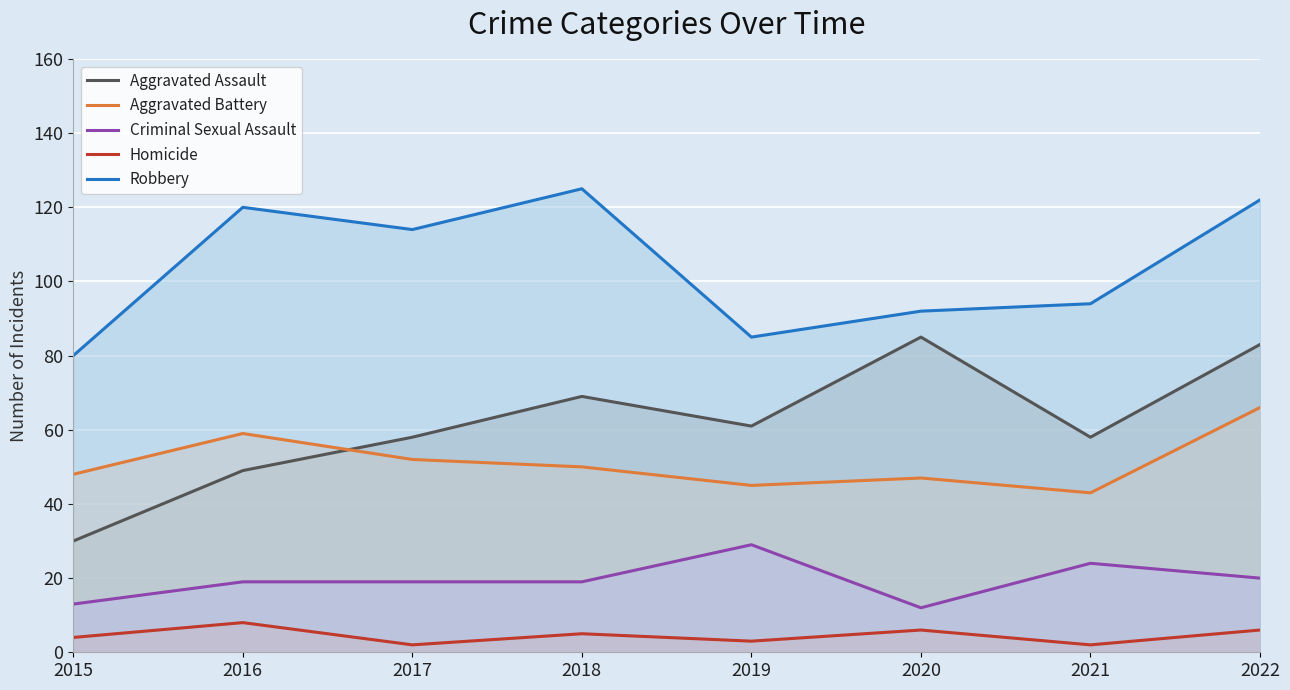

What is the value of the Robbery point at the 7th from the left?

94